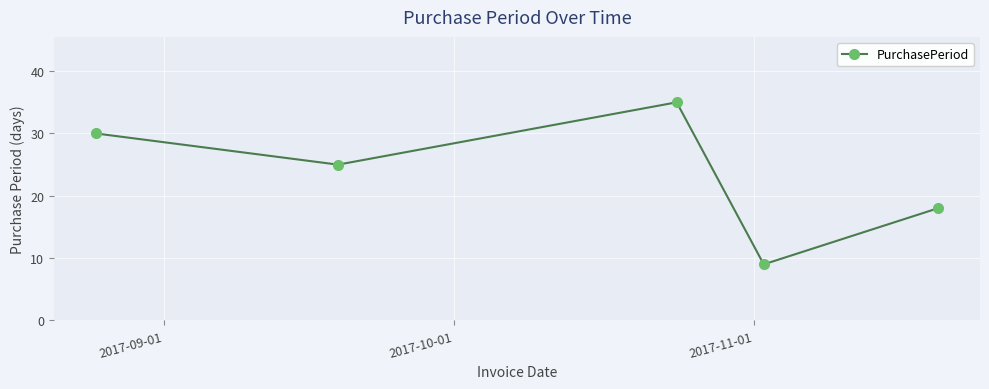

How many values are below 25?

2